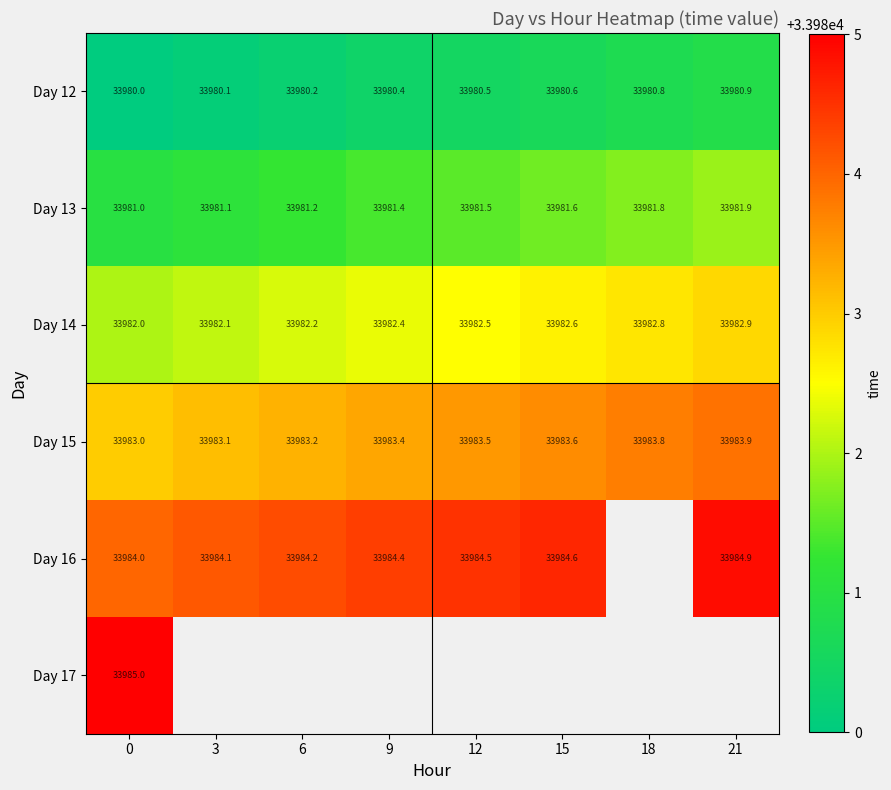

What is the smallest value displayed?

33980.0